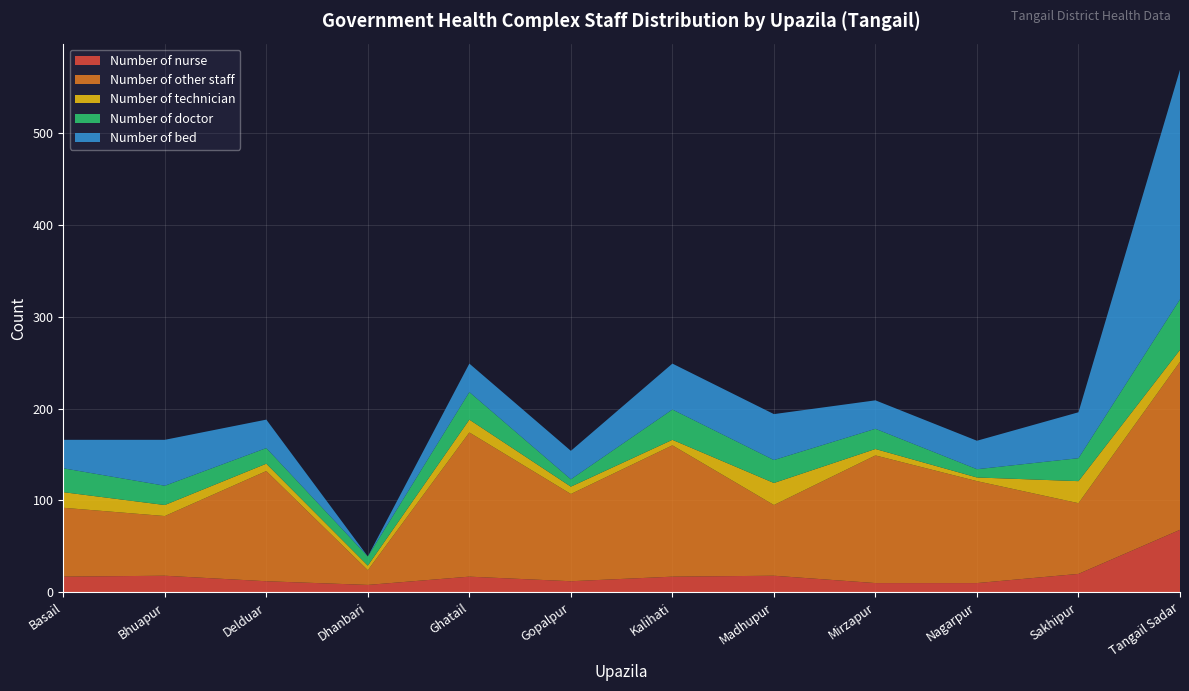

Reading left to right, what are all the values shown in this chart?

Number of nurse: 17	18	12	8	17	12	17	18	10	10	20	68
Number of other staff: 75	65	120	16	157	95	143	77	139	111	77	183
Number of technician: 17	12	8	5	14	8	6	24	7	4	24	13
Number of doctor: 26	21	17	10	30	8	33	25	22	9	25	55
Number of bed: 31	50	31	0	31	31	50	50	31	31	50	250